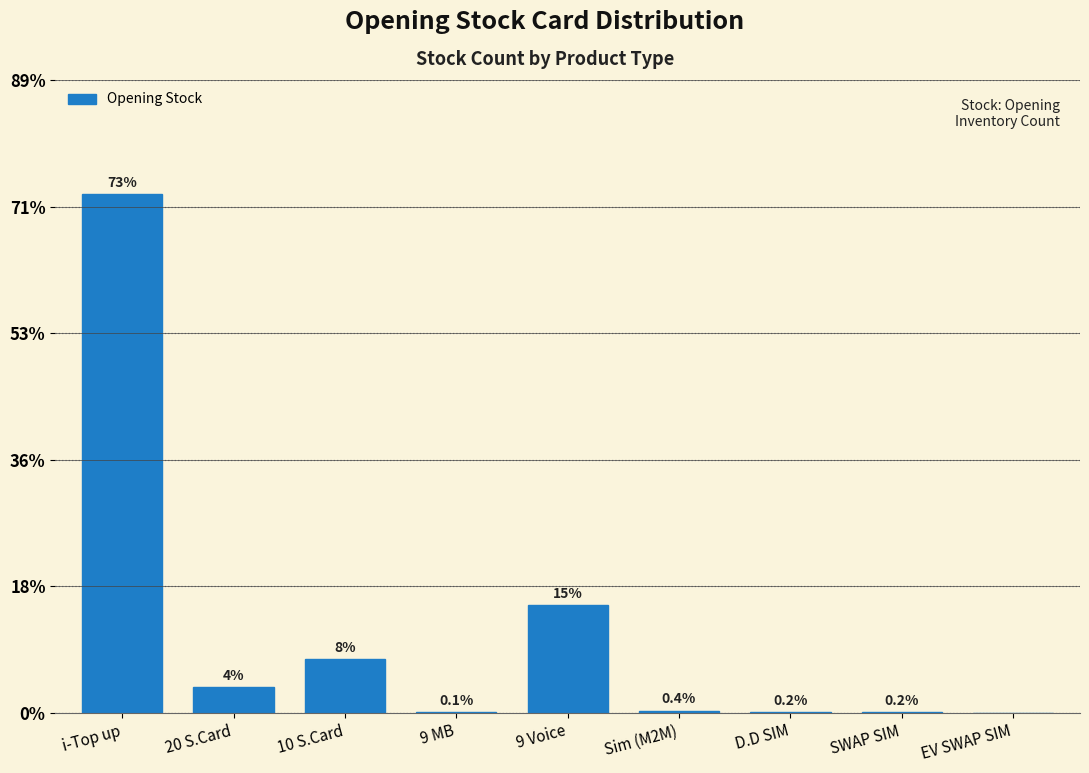

Reading left to right, list all the values displayed in this chart.

i-Top up=72.8	20 S.Card=3.6	10 S.Card=7.6	9 MB=0.1	9 Voice=15.1	Sim (M2M)=0.4	D.D SIM=0.2	SWAP SIM=0.2	EV SWAP SIM=0.0